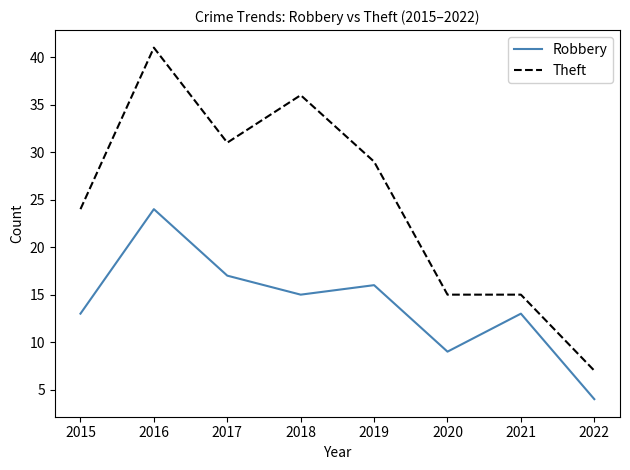

At how many categories does at least one series exceed 38?

1